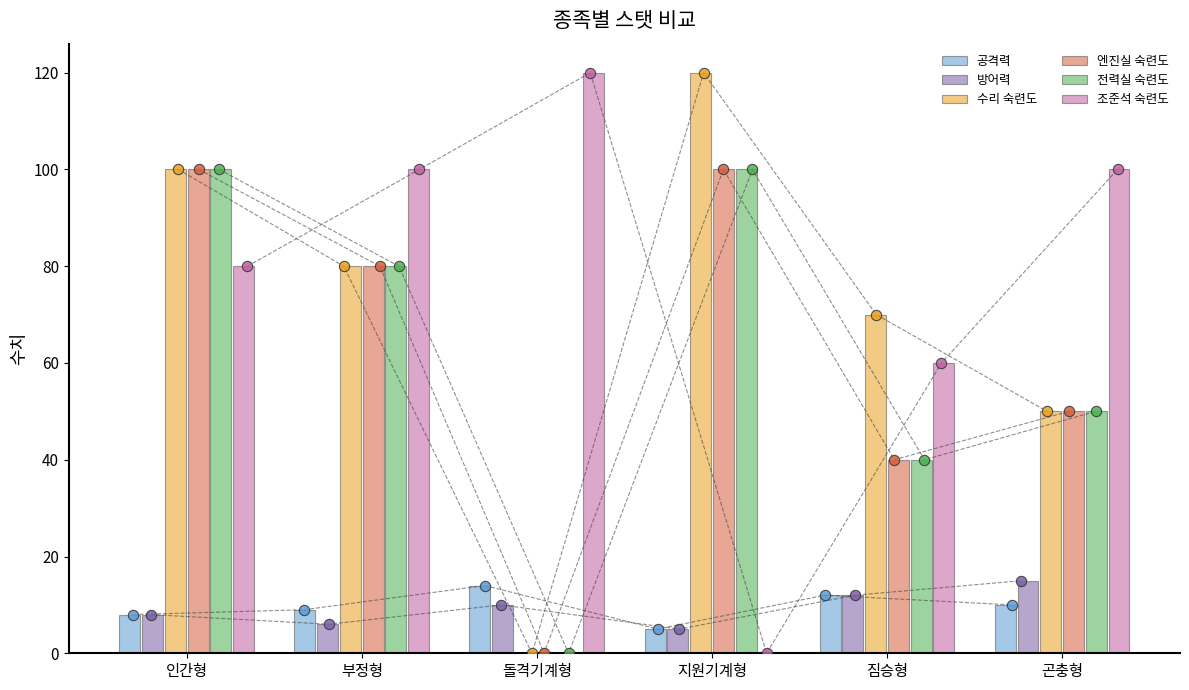

At how many categories does at least one series exceed 13?

6